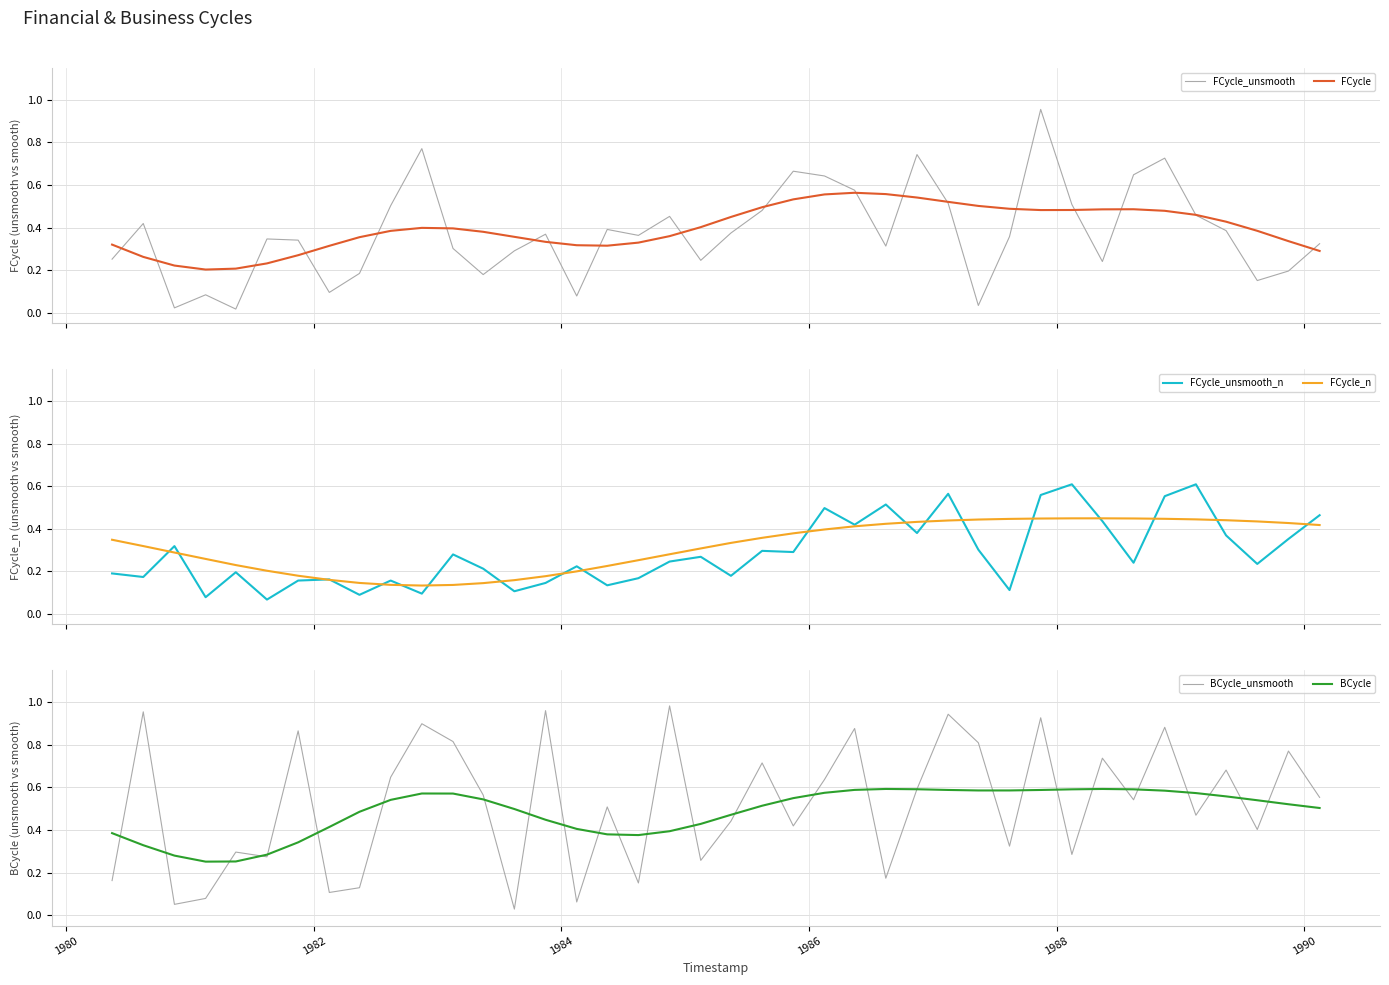

How many FCycle values are between 0 and 1?

40